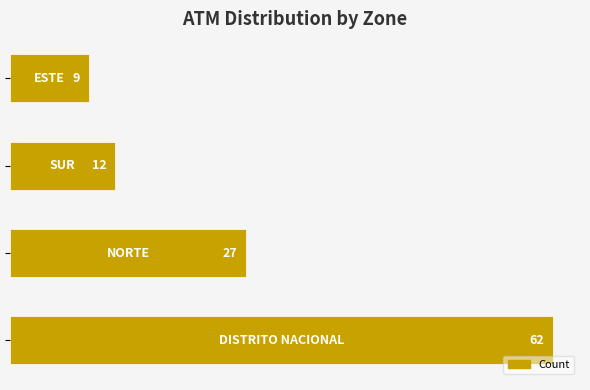

Reading bottom to top, list all the values displayed in this chart.

62	27	12	9